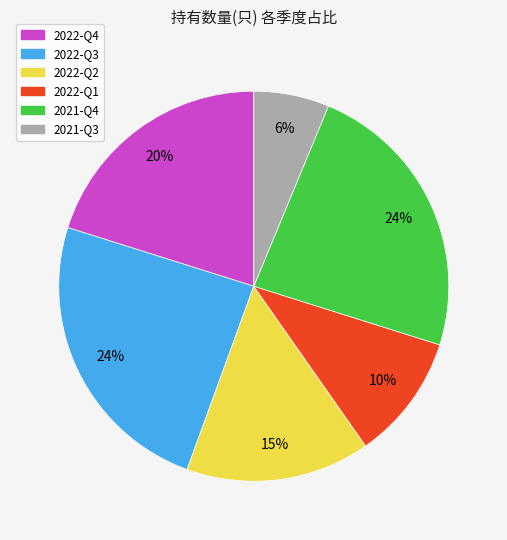

To the nearest percent, what is the difference between the 2022-Q2 and 2022-Q4 slice percentages?

5%